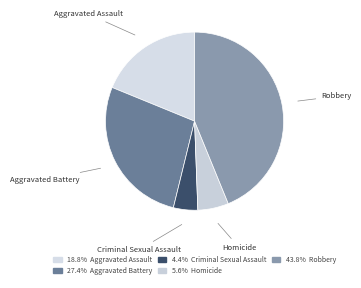

Approximately how many times larger is the value at Robbery compared to Criminal Sexual Assault?

9.9